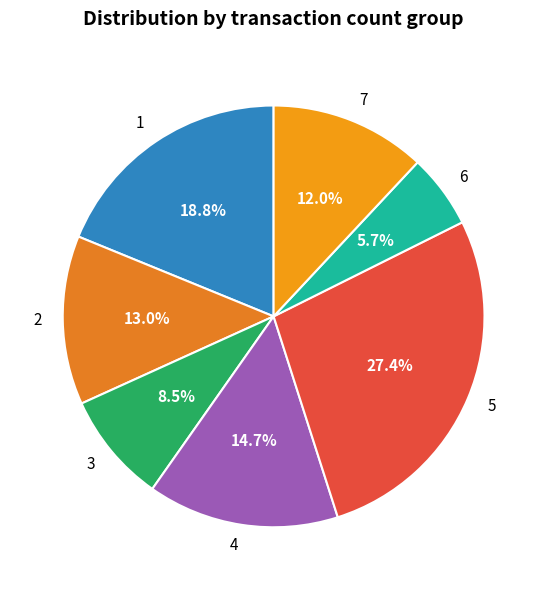

Combined, what portion of the pie is 6 and 1?

24.5%